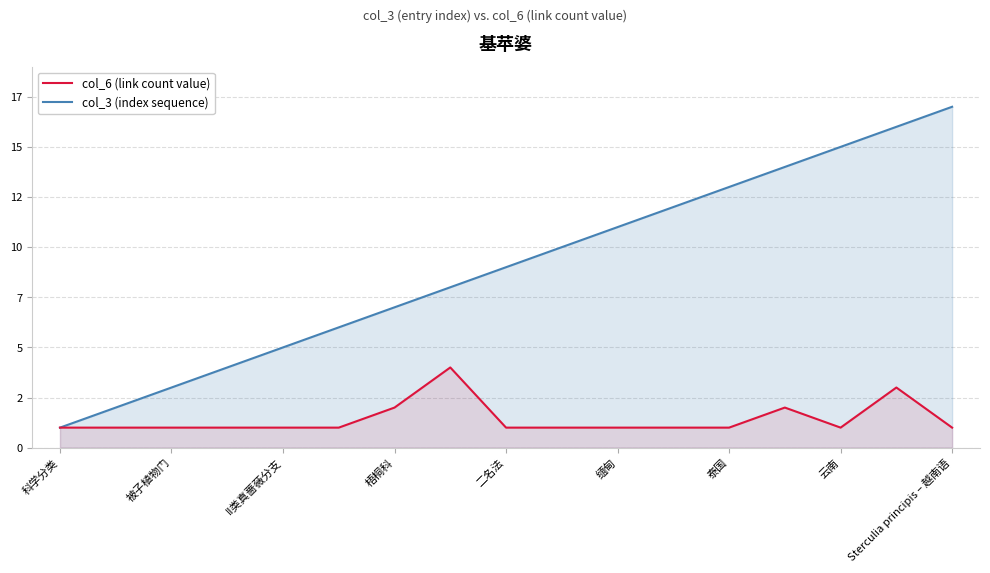

True or false: col_6 (link count value) and col_3 (index sequence) intersect in this chart.

False